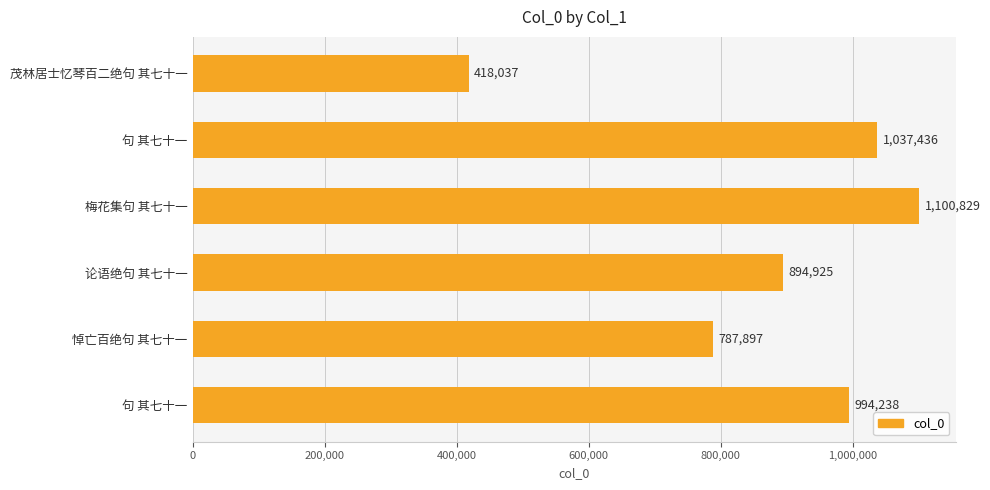

How many data points are less than 994238?

3